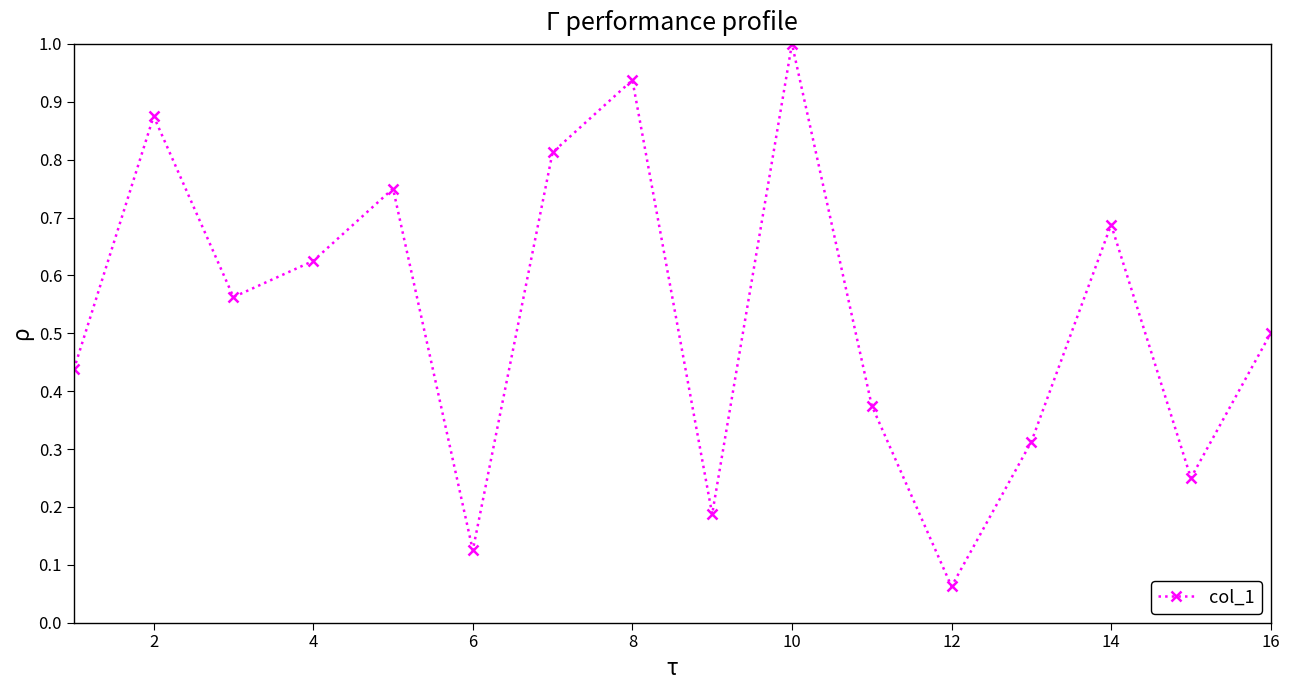

How many points are lower than both their immediate neighbors (excluding endpoints)?

5